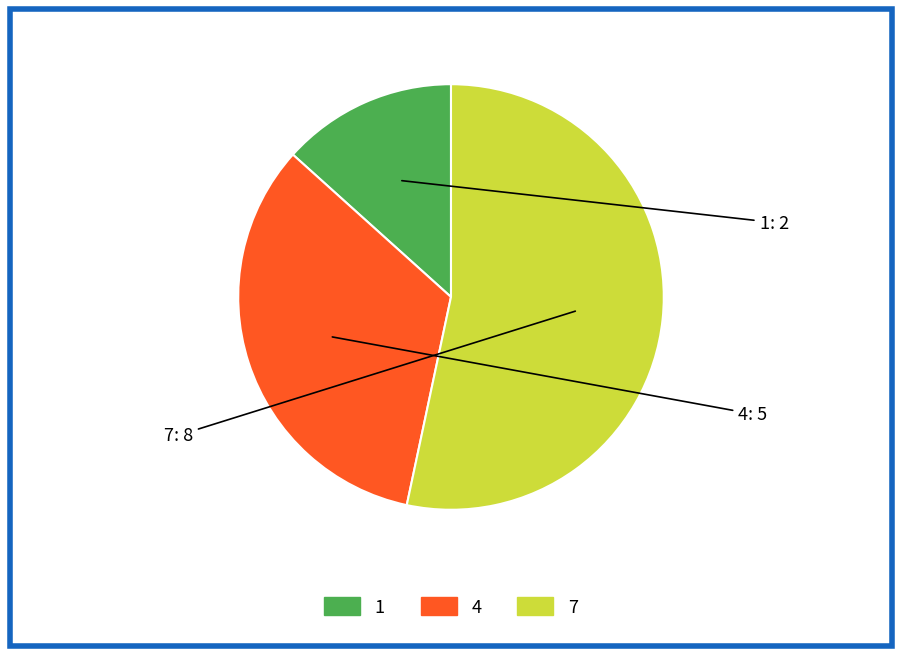

Does 4 account for over 50% of the chart?

No